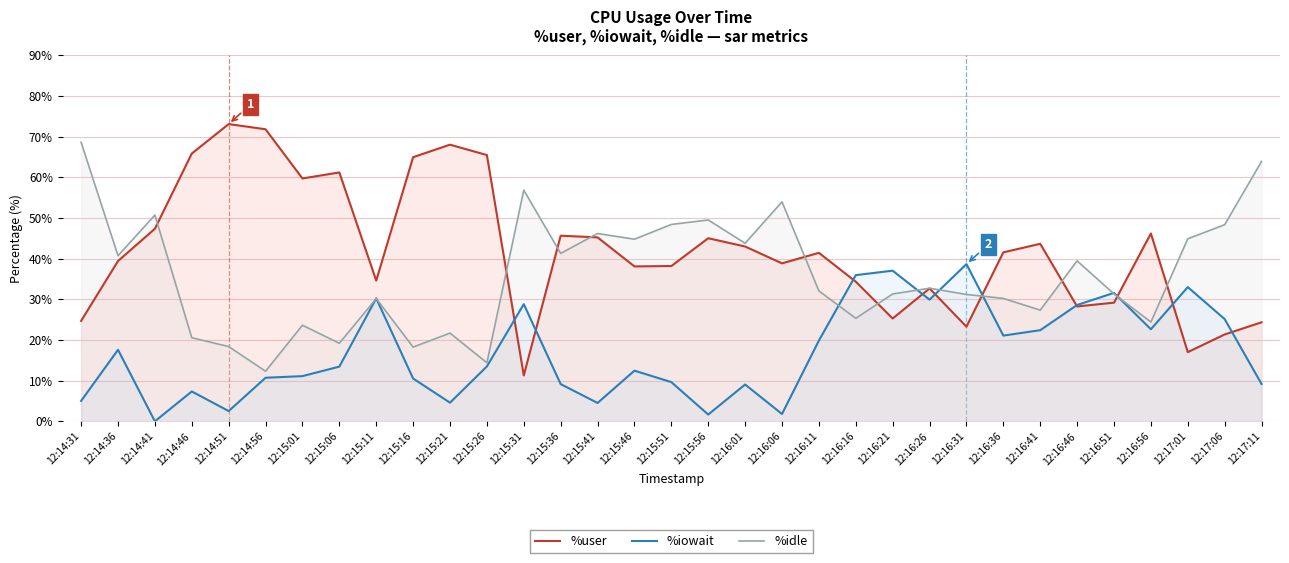

At which label is %iowait closest to 19?

12:16:11